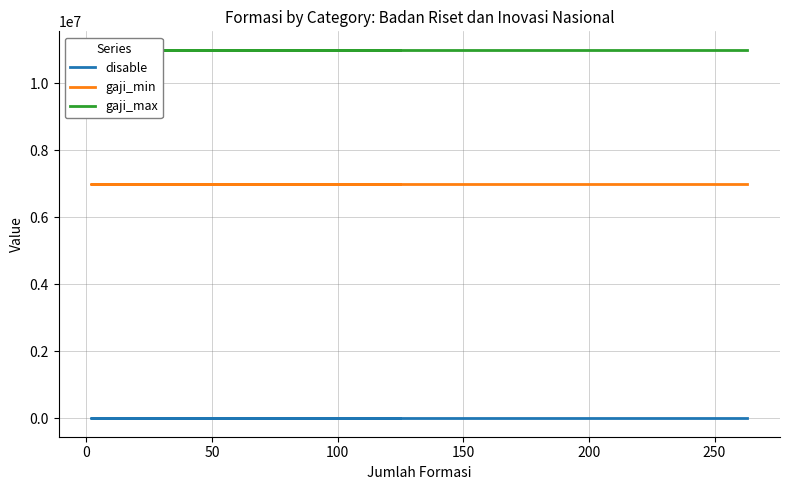

The gaji_min series shows 10665303 at 100. True or false?

False